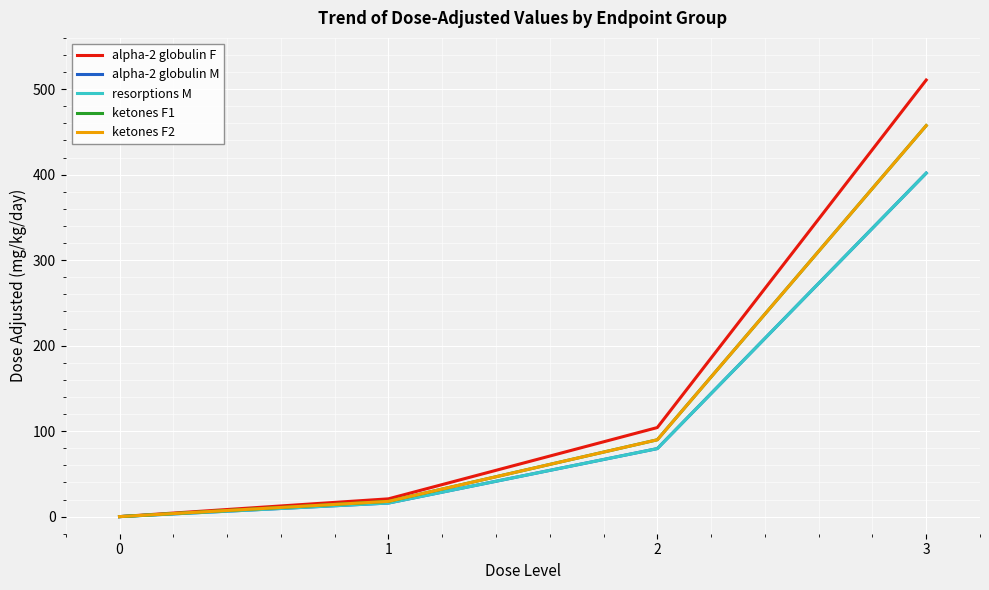

True or false: ketones F2 has a value of 25.0 at 2.

False